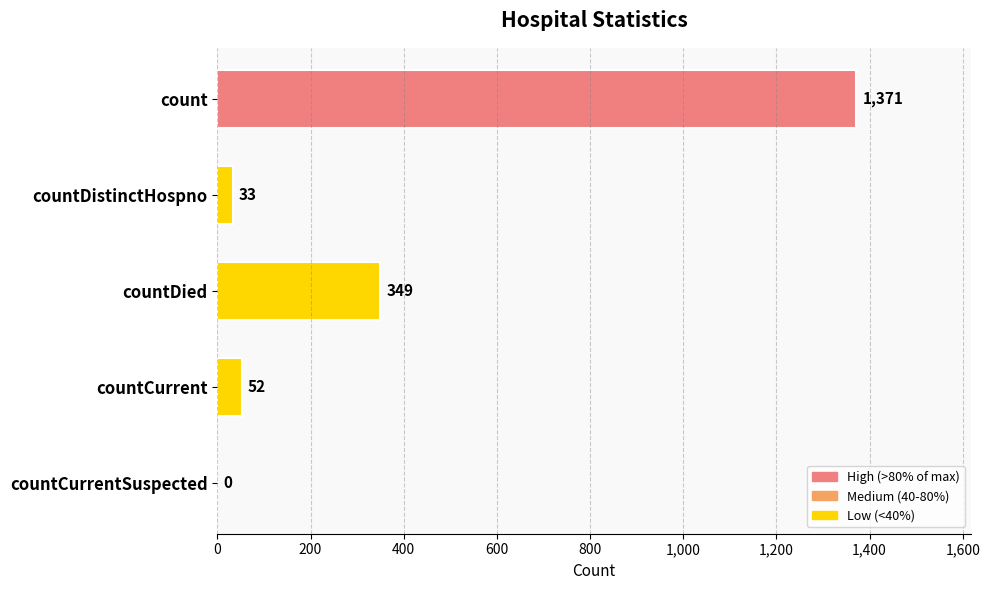

Is it true that the value at countCurrent is 52?

True